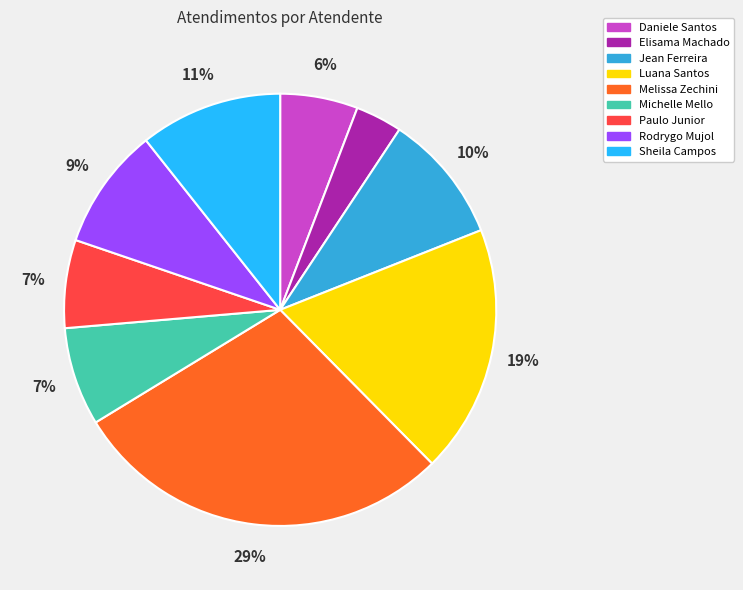

To the nearest percent, what is the average slice percentage?

11%